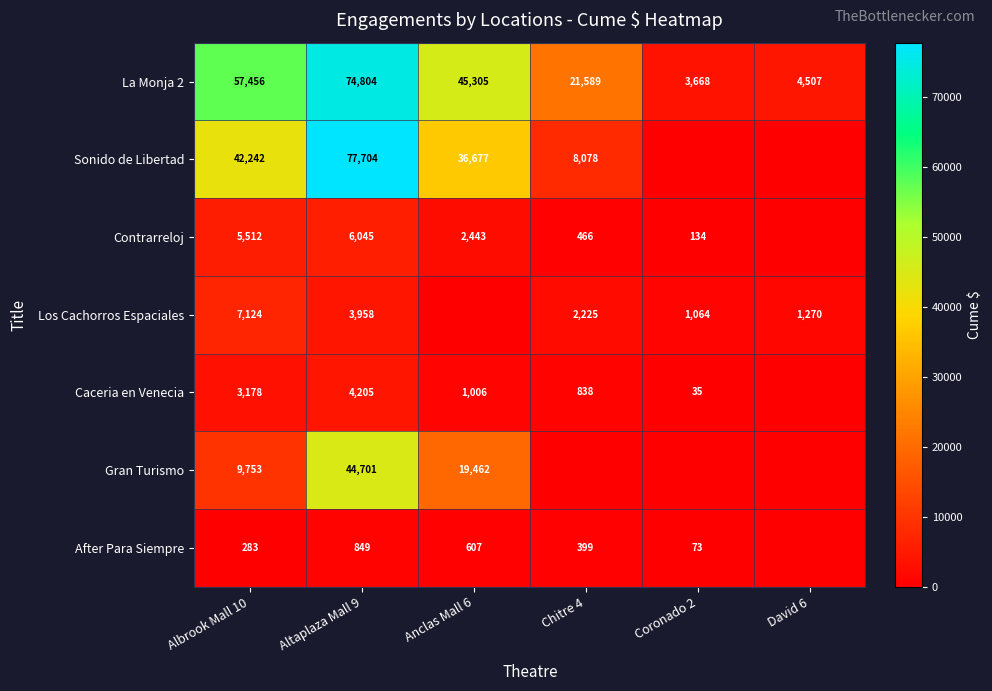

Is the value of La Monja 2 at Coronado 2 greater than the value of Caceria en Venecia at Altaplaza Mall 9?

No